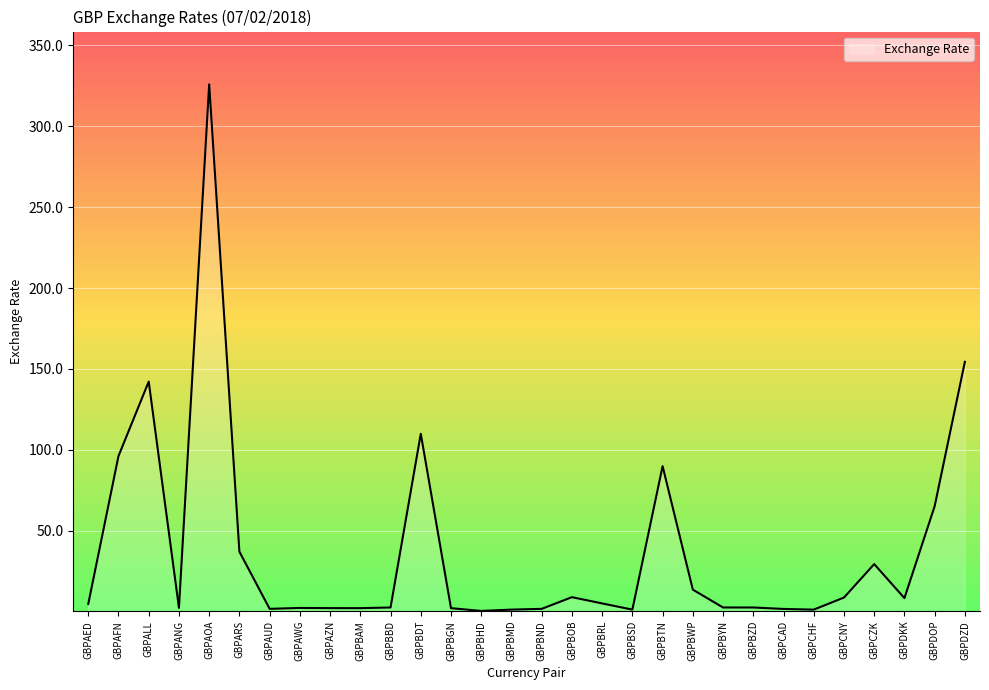

What is the change in value from GBPBTN to GBPCAD?

-88.2